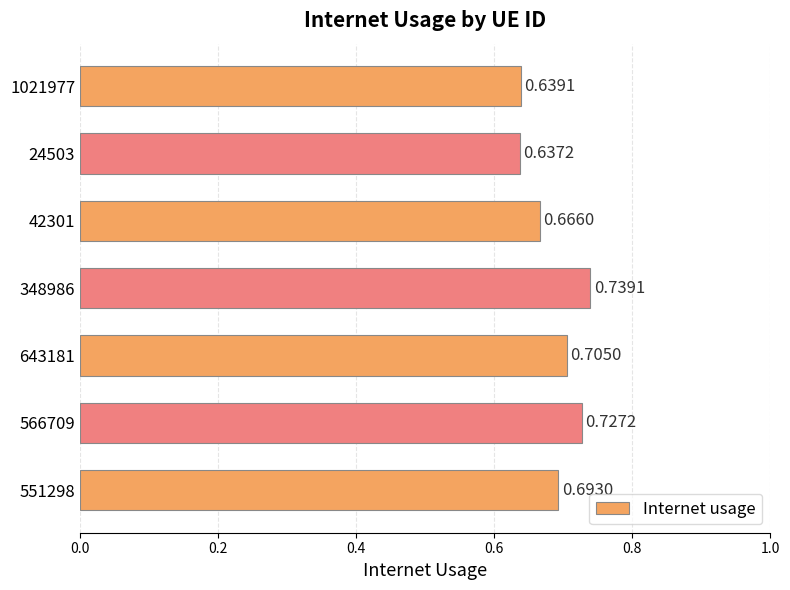

Are the bars grouped side by side (vs. stacked)?

No